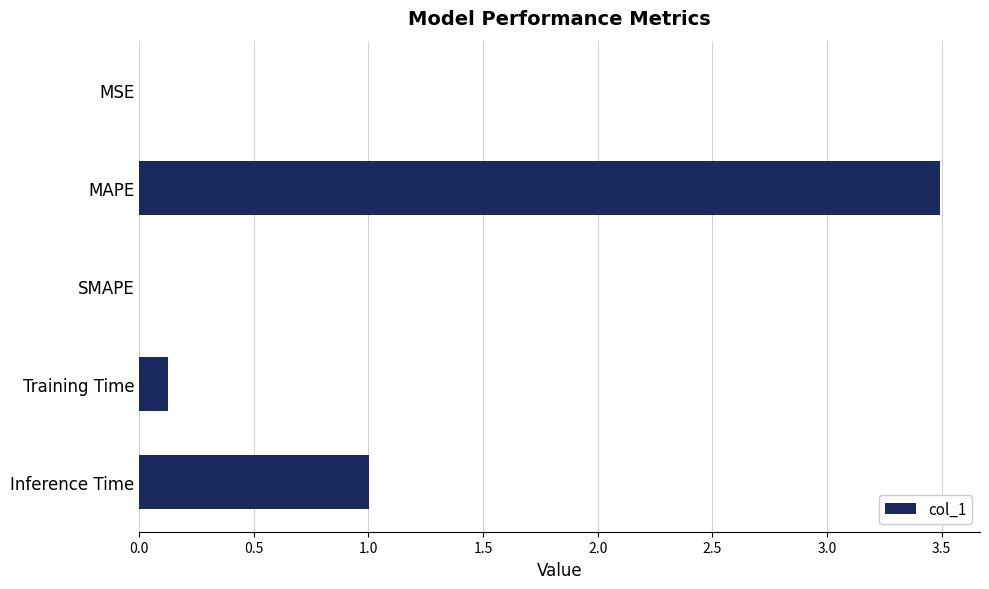

How many data points does each series have?

5